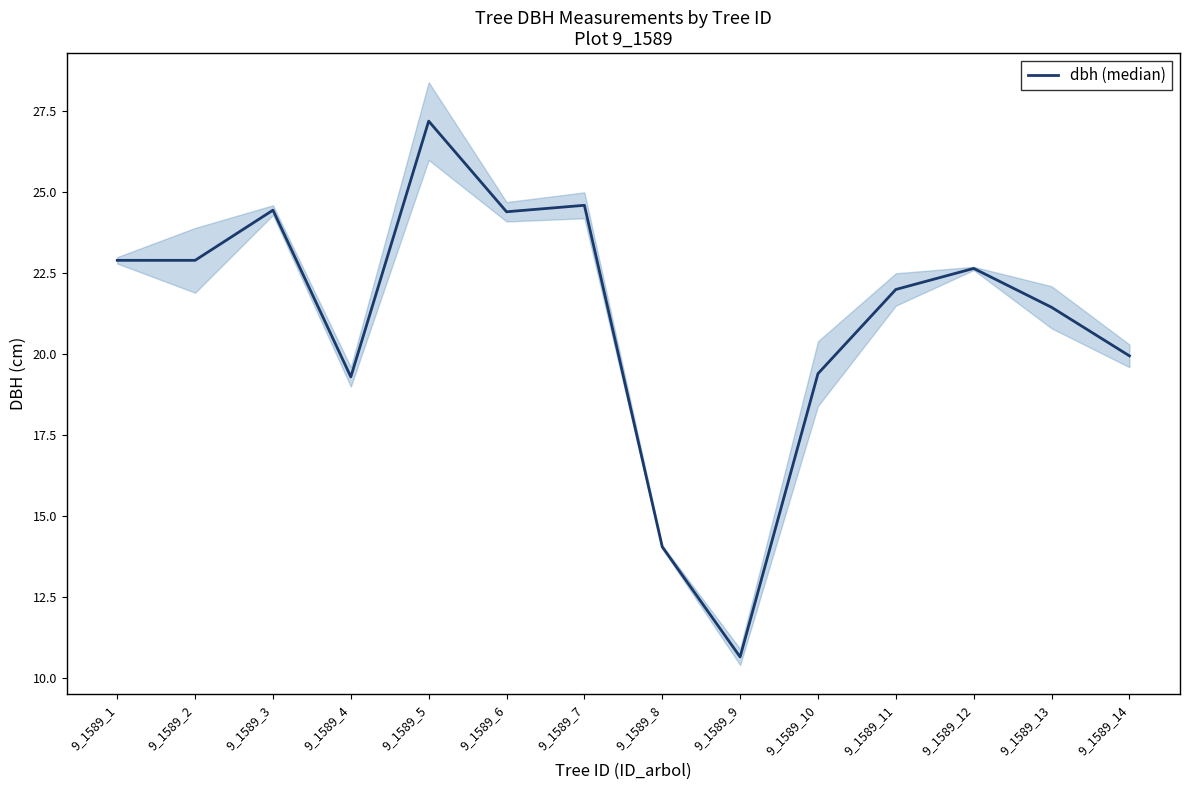

Rank the categories by value from lowest to highest.

9_1589_9, 9_1589_8, 9_1589_4, 9_1589_10, 9_1589_14, 9_1589_13, 9_1589_11, 9_1589_12, 9_1589_1, 9_1589_2, 9_1589_6, 9_1589_3, 9_1589_7, 9_1589_5